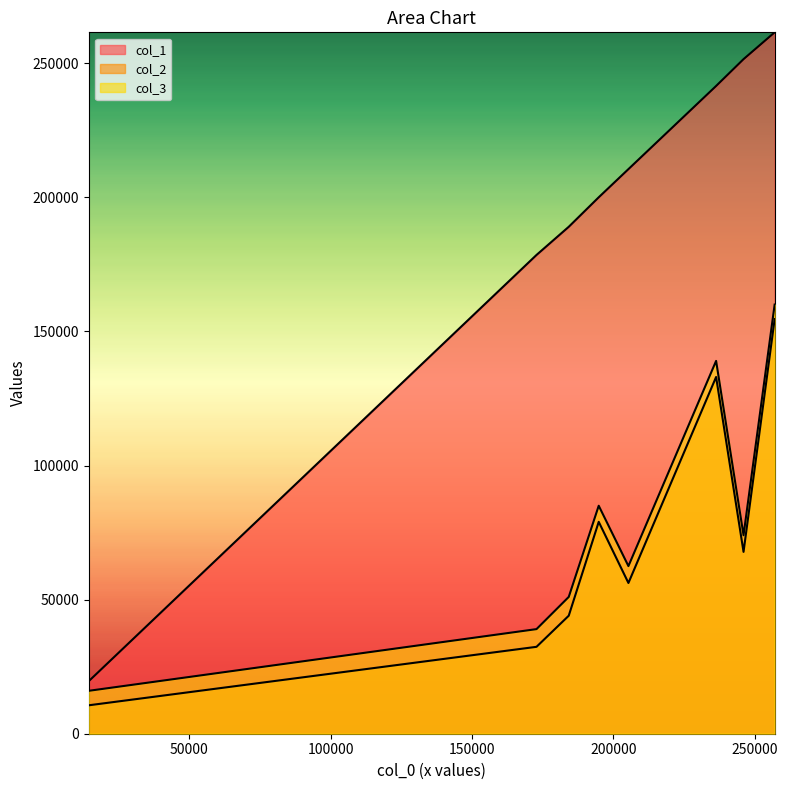

List the series in order of their peak value, lowest first.

col_2, col_3, col_1